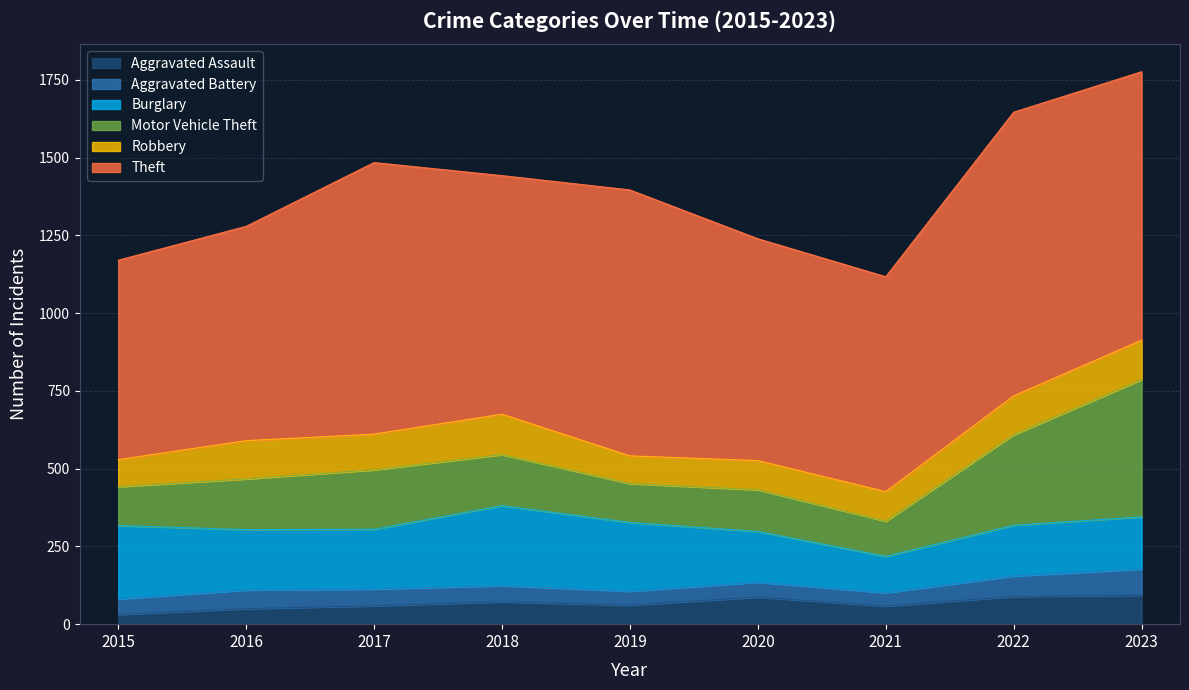

How many interior local valleys does the Motor Vehicle Theft series have?

2